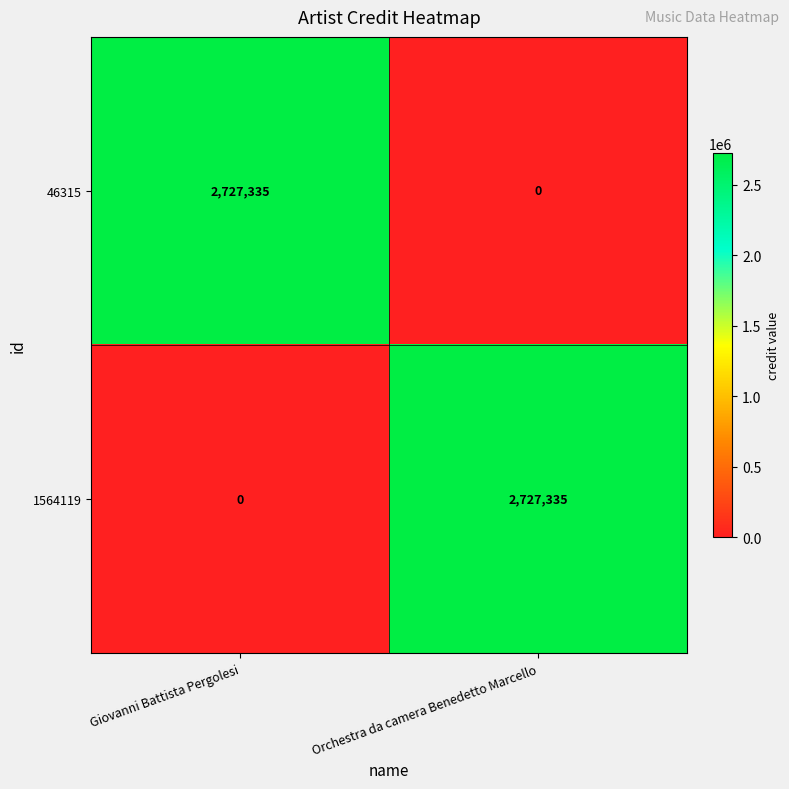

What is the difference between the 46315 values at Orchestra da camera Benedetto Marcello and Giovanni Battista Pergolesi?

2727335